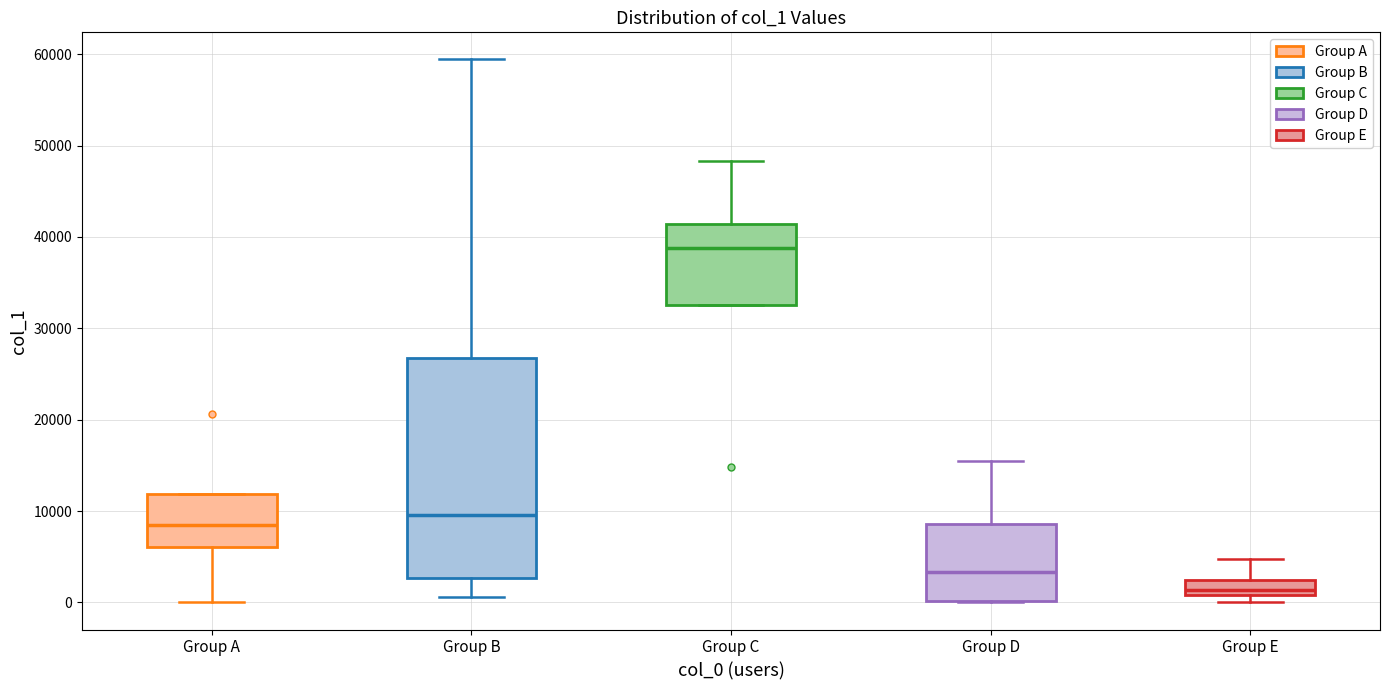

Reading left to right, read every box against the y-axis: the position of its median line, the range the box covers, and the ends of its whiskers. The values are not printed on the chart, so give them approximately, as read against the axis.

Group A: median 8000, box 6000 to 12000, whiskers 0 to 12000
Group B: median 10000, box 3000 to 27000, whiskers 1000 to 59000
Group C: median 39000, box 33000 to 41000, whiskers 33000 to 48000
Group D: median 3000, box 0 to 9000, whiskers 0 to 15000
Group E: median 1000 (just above the box's lower edge), box 1000 to 2000, whiskers 0 to 5000